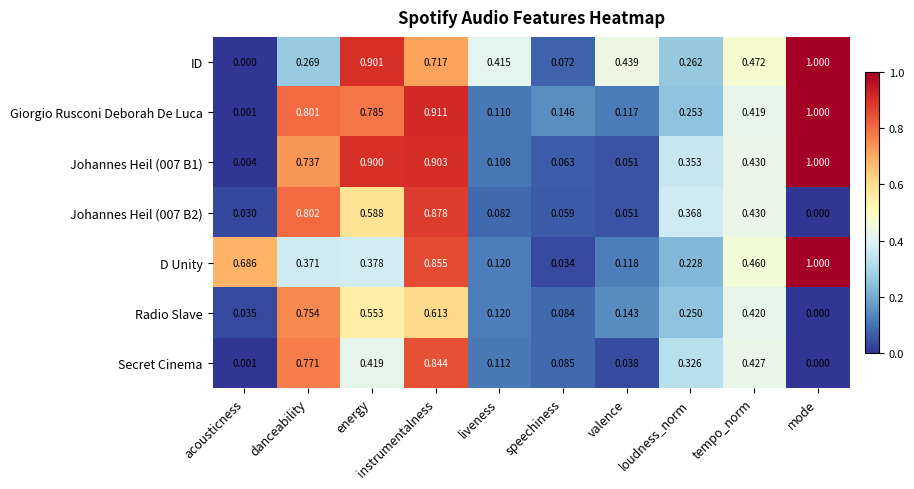

Which label corresponds to the largest value in the chart?

mode